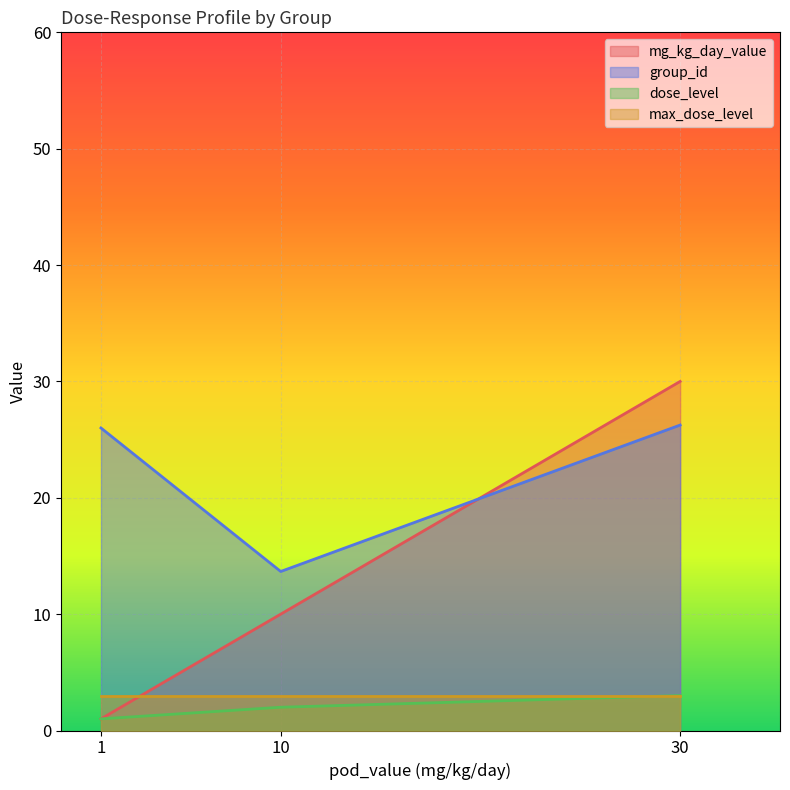

What is the smallest value displayed?

1.0